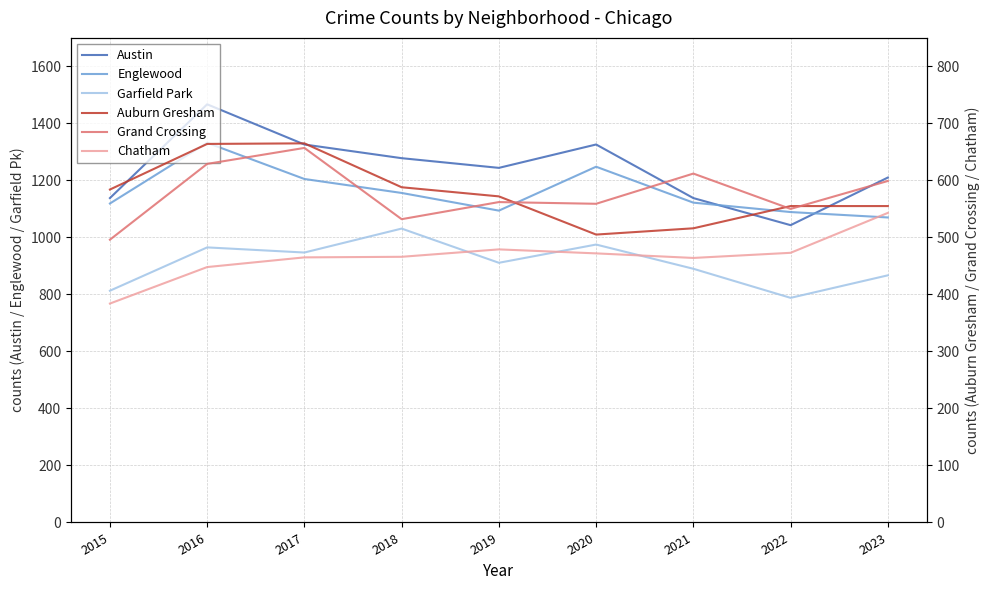

Reading right to left, what are all the values shown in this chart?

Austin: 2023=1210	2022=1043	2021=1138	2020=1326	2019=1244	2018=1278	2017=1326	2016=1467	2015=1138
Englewood: 2023=1070	2022=1089	2021=1122	2020=1248	2019=1094	2018=1156	2017=1205	2016=1332	2015=1119
Garfield Park: 2023=867	2022=788	2021=890	2020=975	2019=911	2018=1031	2017=947	2016=965	2015=813
Auburn Gresham: 2023=555	2022=555	2021=516	2020=505	2019=572	2018=588	2017=665	2016=664	2015=584
Grand Crossing: 2023=599	2022=550	2021=612	2020=559	2019=562	2018=532	2017=657	2016=629	2015=496
Chatham: 2023=543	2022=473	2021=464	2020=472	2019=479	2018=466	2017=465	2016=448	2015=384